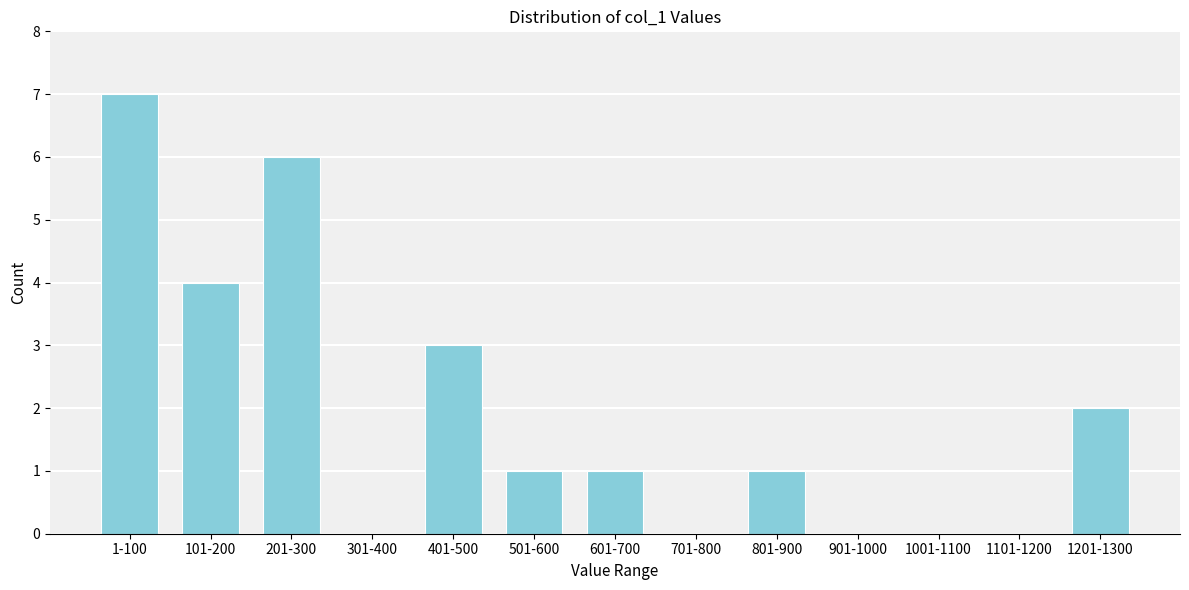

Reading left to right, what are all the values shown in this chart?

1-100=7	101-200=4	201-300=6	301-400=0	401-500=3	501-600=1	601-700=1	701-800=0	801-900=1	901-1000=0	1001-1100=0	1101-1200=0	1201-1300=2